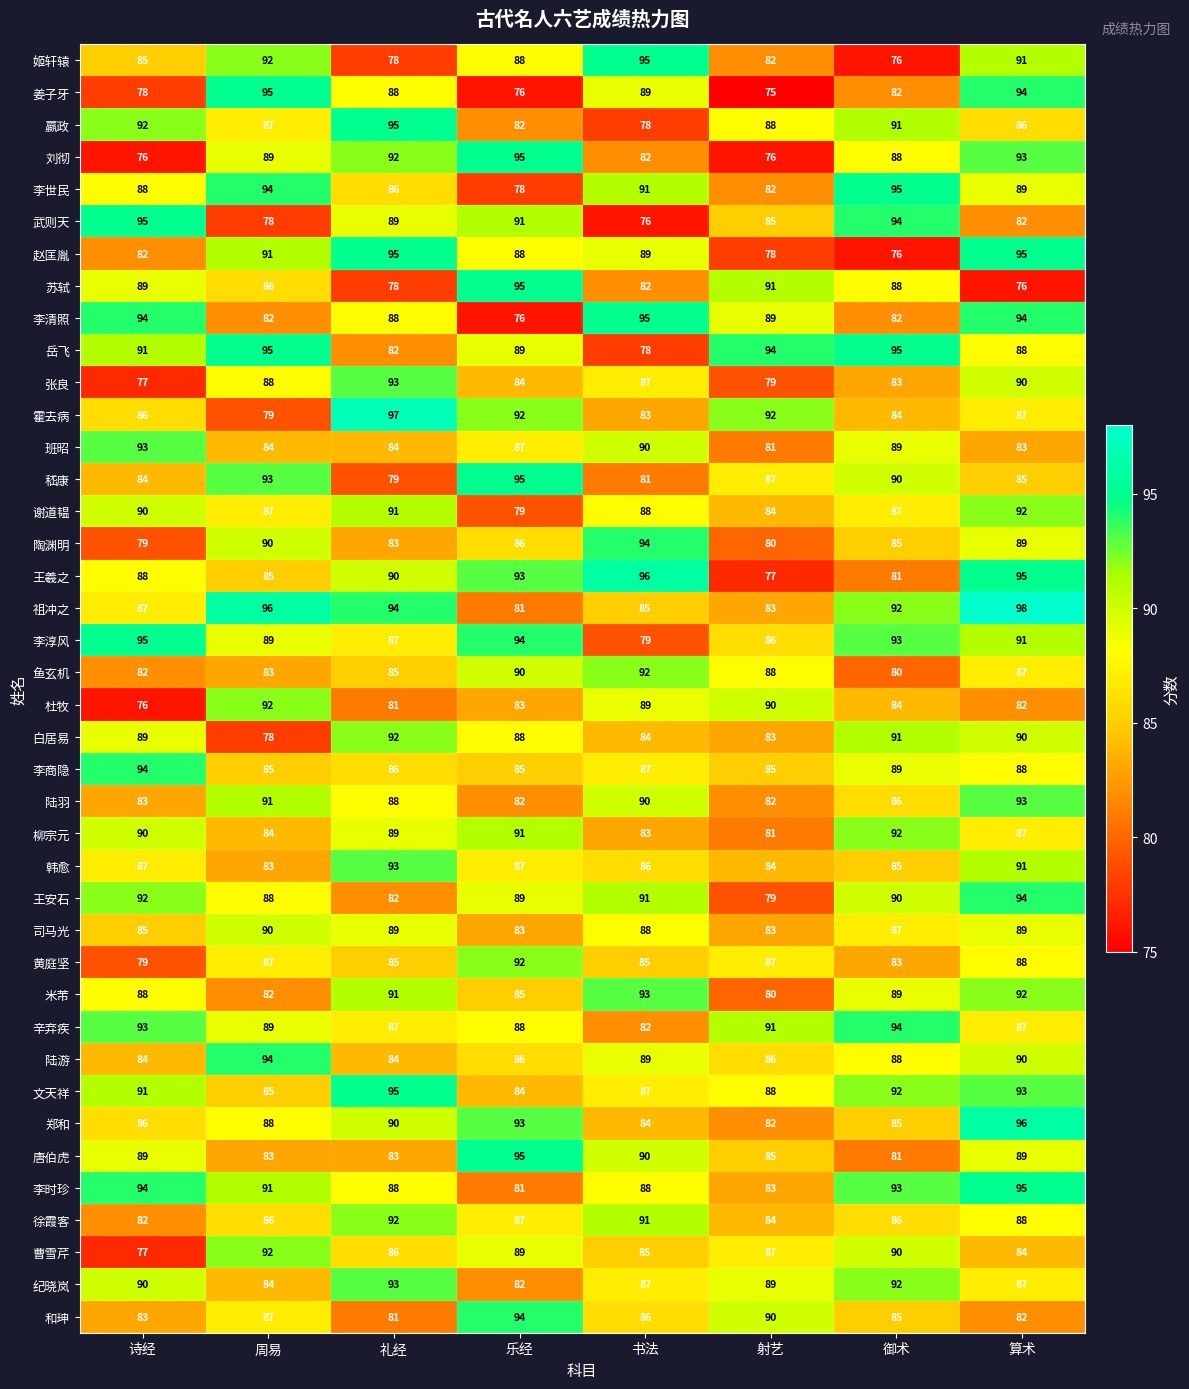

Where does the 徐霞客 series first go above 87?

礼经